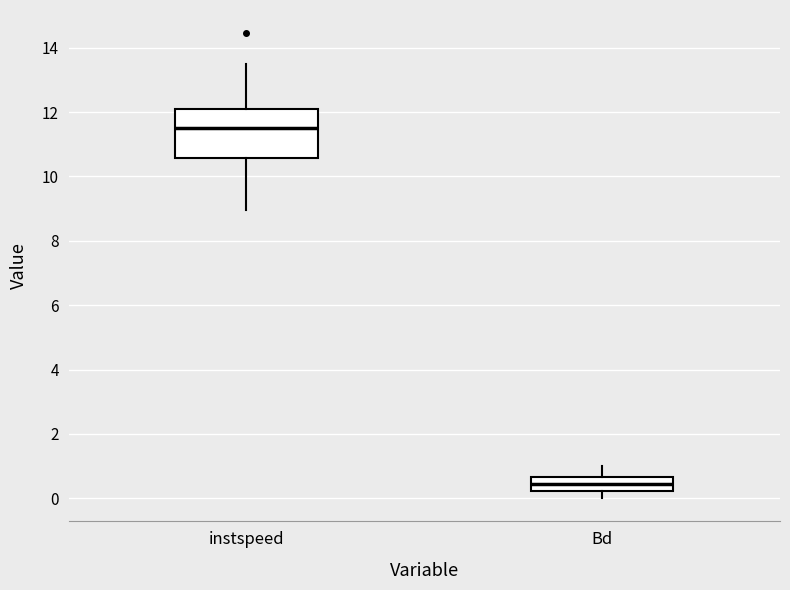

Which box has the lowest median line?

Bd